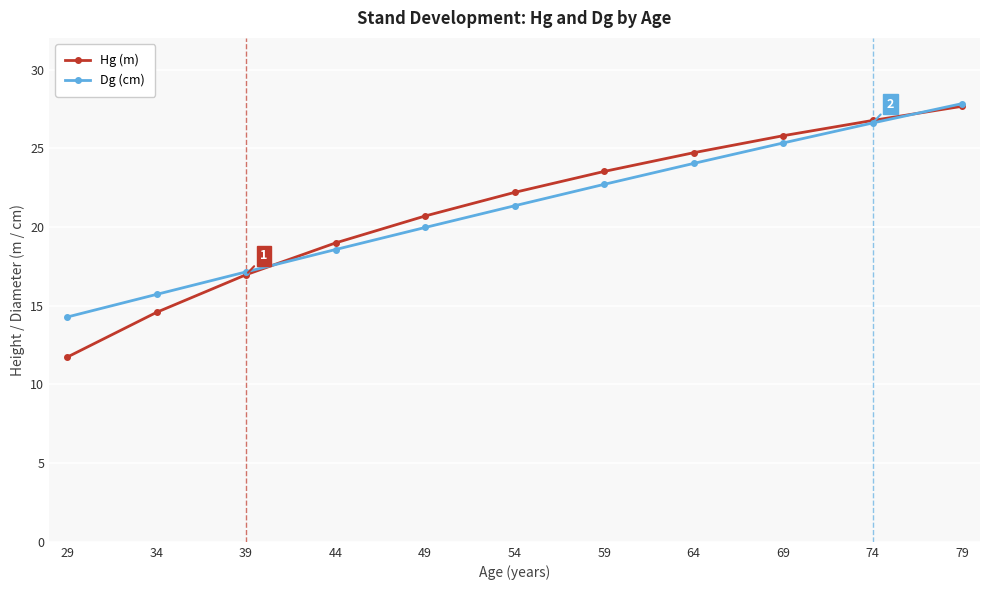

True or false: Dg (cm) has more than 2 interior local peaks.

False